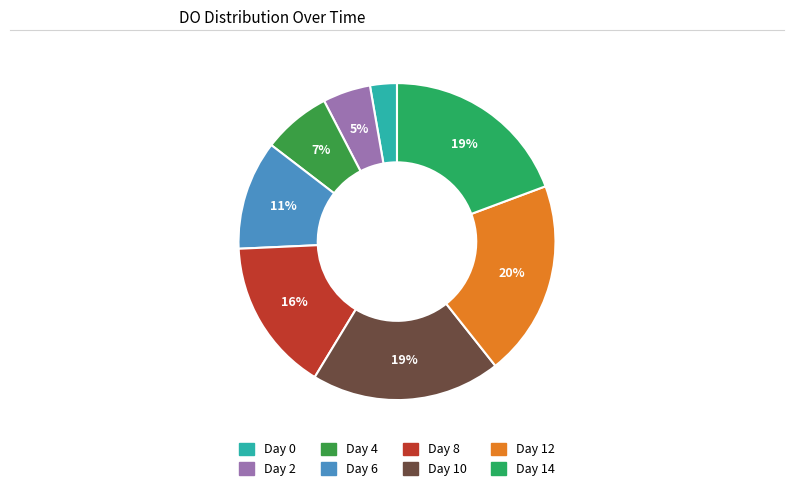

Does any single category account for the majority?

No